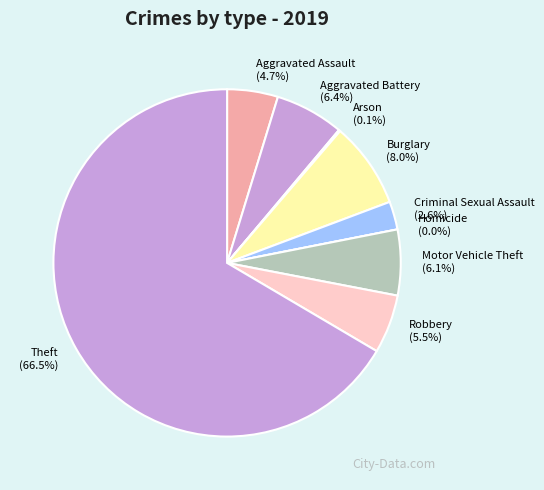

How many segments does this pie chart have?

9